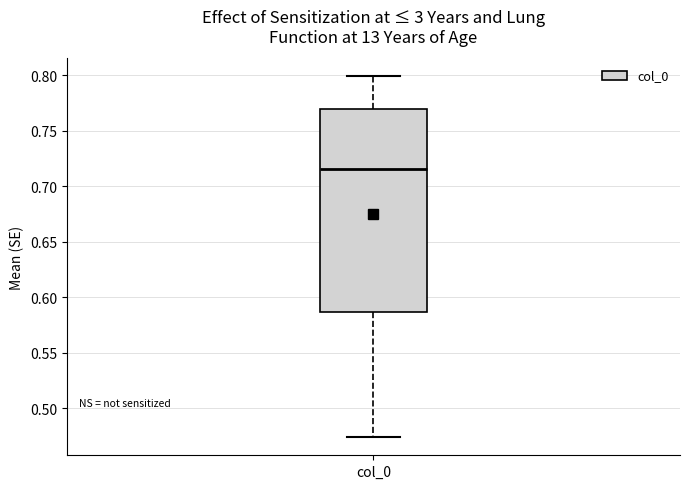

Where does the median line of the box for col_0 sit on the y-axis? The values are not printed on the chart, so give them approximately, as read against the axis.

0.715